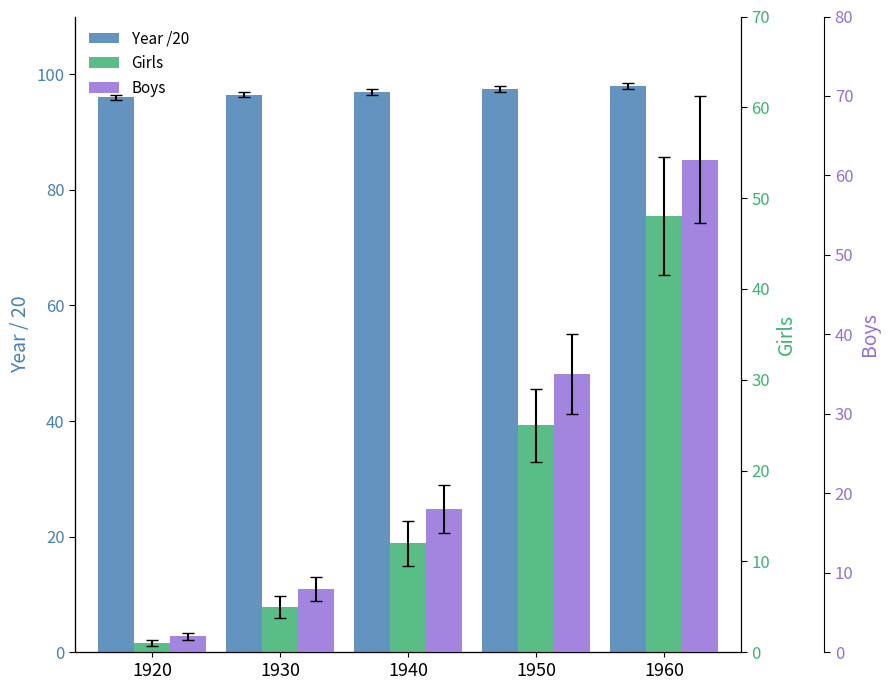

How many data points in Girls are above 12?

2